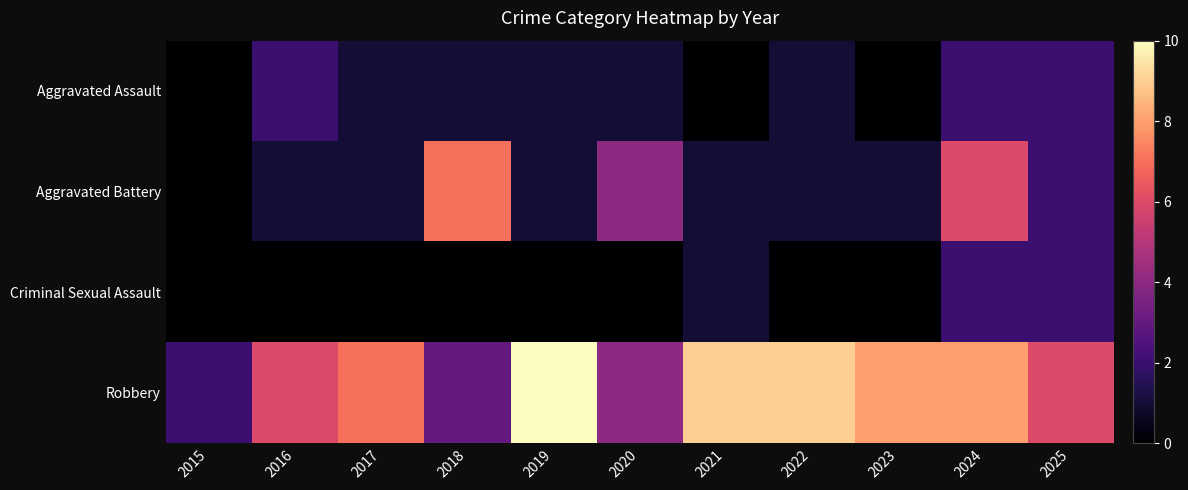

Reading right to left, what are all the values shown in this chart?

Aggravated Assault: 2025=2	2024=2	2023=0	2022=1	2021=0	2020=1	2019=1	2018=1	2017=1	2016=2	2015=0
Aggravated Battery: 2025=2	2024=6	2023=1	2022=1	2021=1	2020=4	2019=1	2018=7	2017=1	2016=1	2015=0
Criminal Sexual Assault: 2025=2	2024=2	2023=0	2022=0	2021=1	2020=0	2019=0	2018=0	2017=0	2016=0	2015=0
Robbery: 2025=6	2024=8	2023=8	2022=9	2021=9	2020=4	2019=10	2018=3	2017=7	2016=6	2015=2